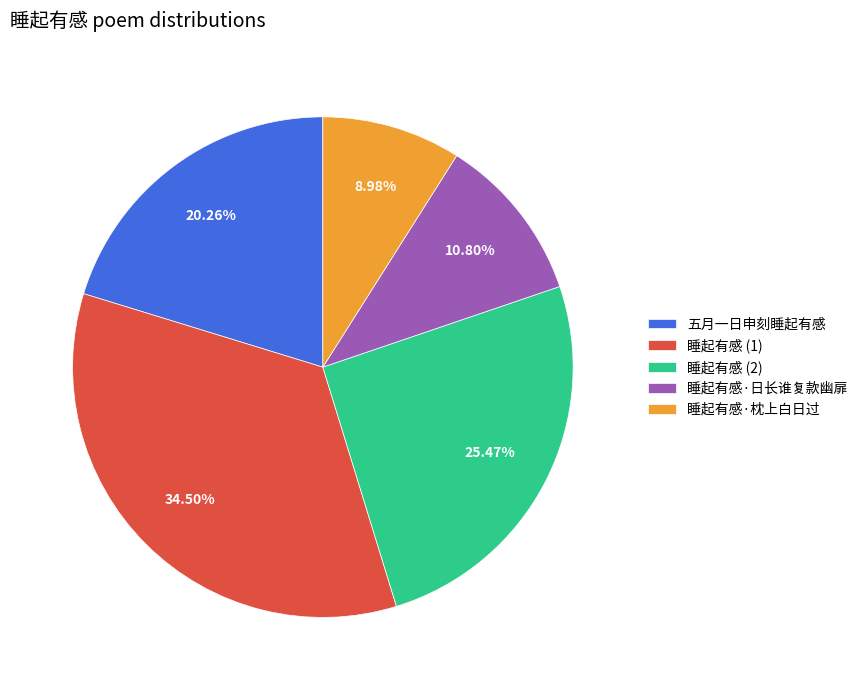

How much of the chart is everything except 睡起有感·枕上白日过?

91.0%